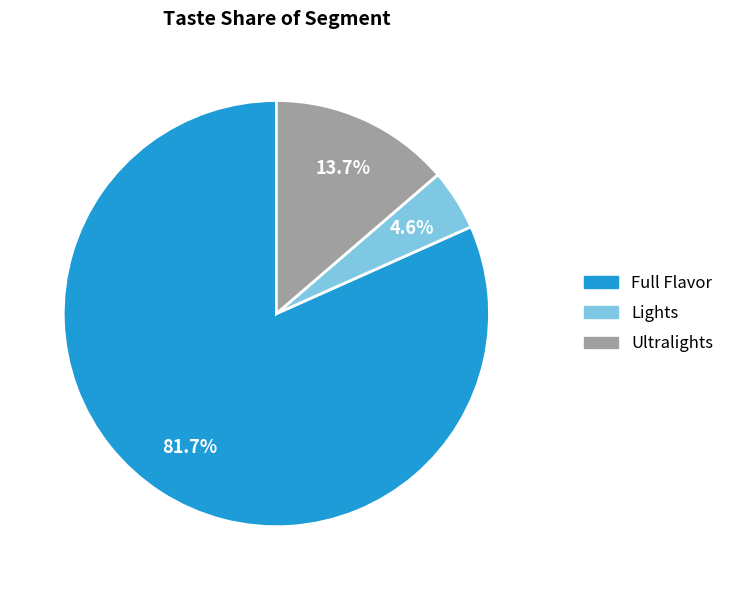

To the nearest percent, what is the difference between the largest and smallest slice percentages?

77%